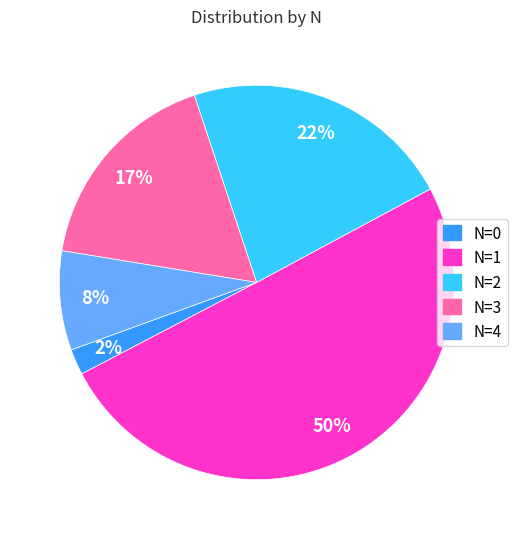

Is the sum of N=4 and N=0 greater than half?

No